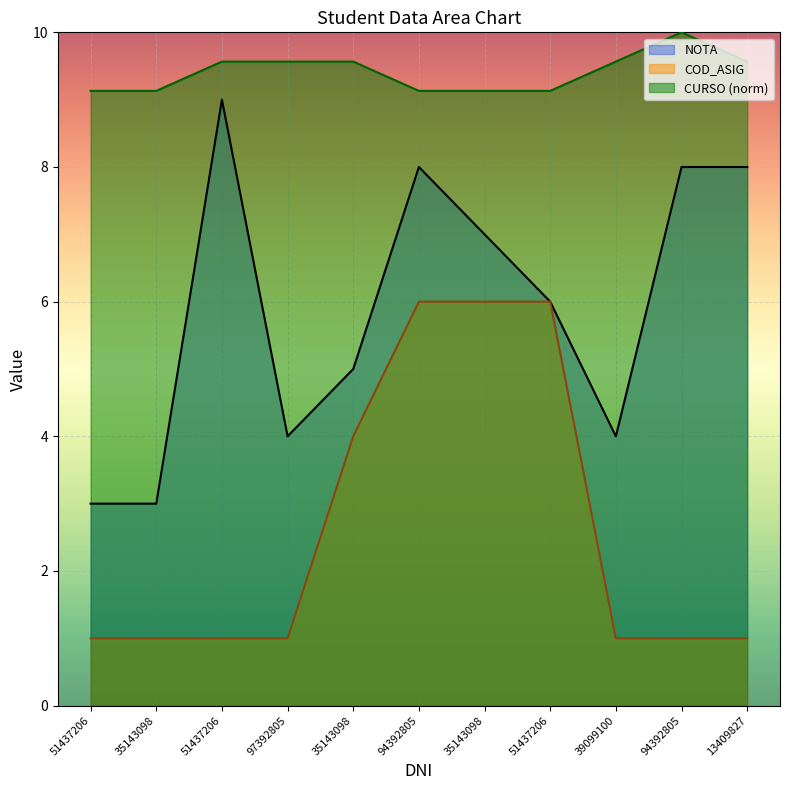

What is the label of the 8th point from the left?

51437206